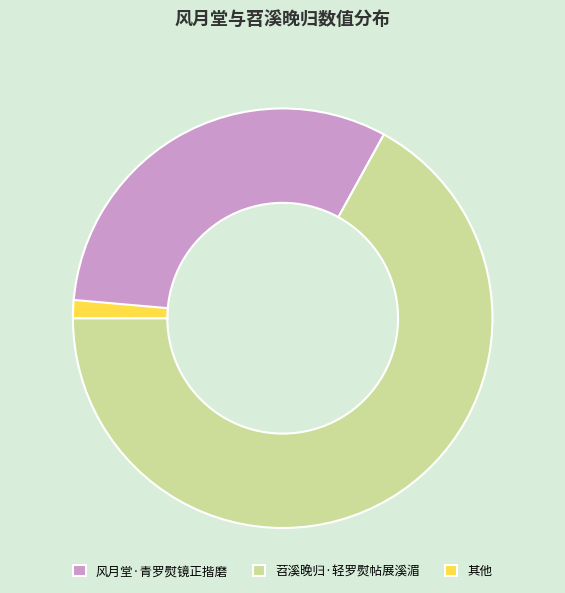

Is it true that 风月堂·青罗熨镜正揩磨 is 42% of the pie?

False